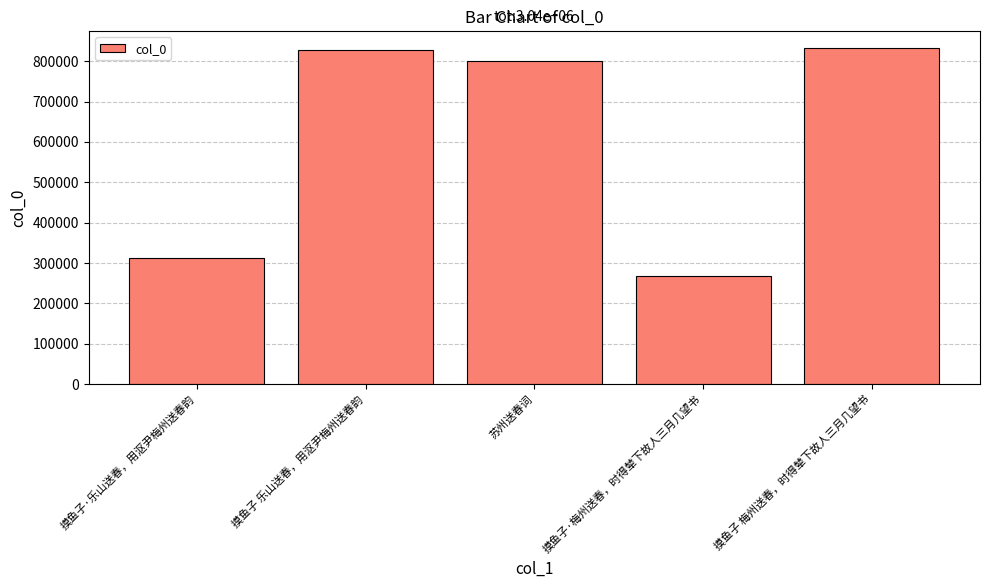

Is it true that the value at 摸鱼子·梅州送春，时得辇下故人三月几望书 is 267331?

True